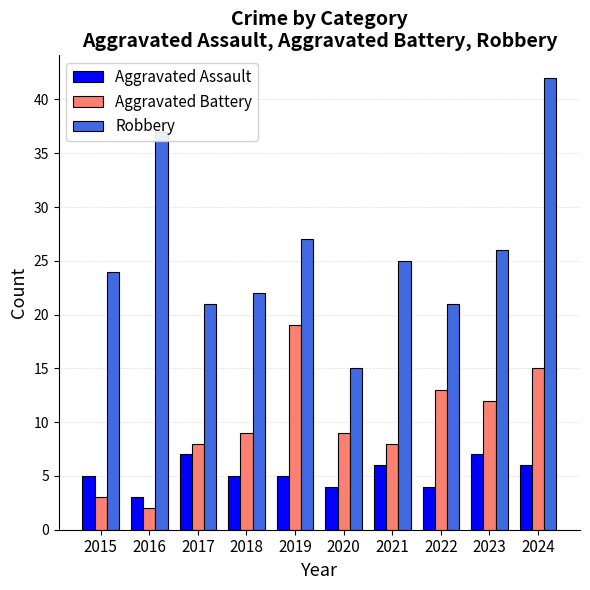

What is the difference between the second highest and minimum values in the Aggravated Battery series?

13